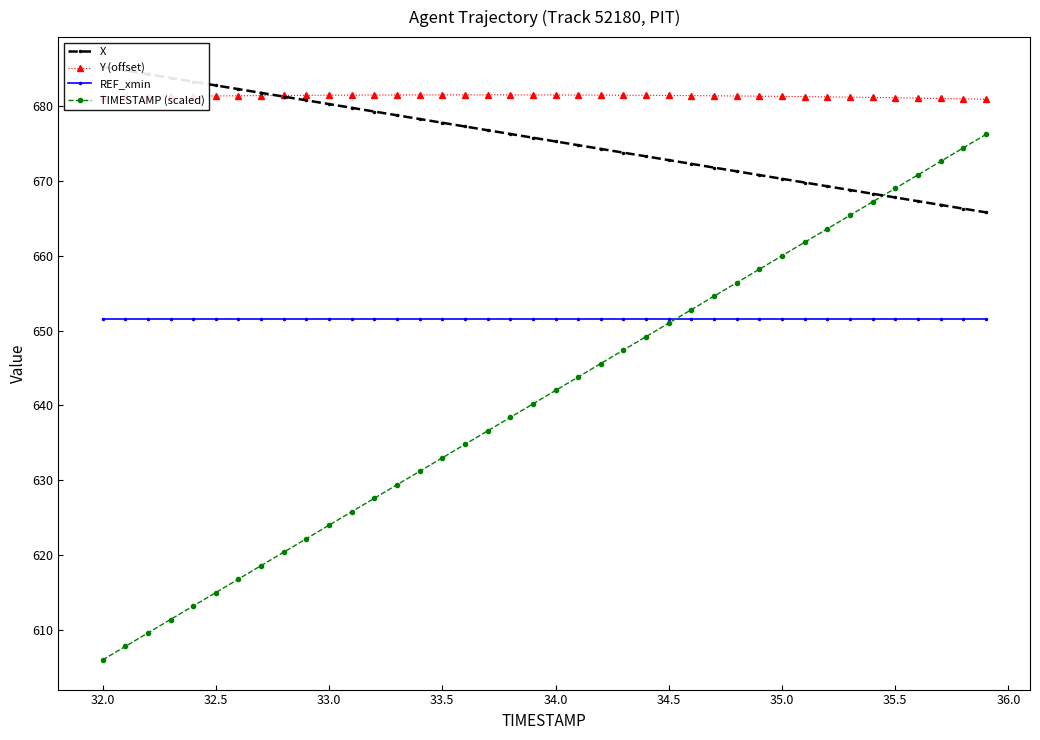

What is the maximum value for Y (offset)?

681.5